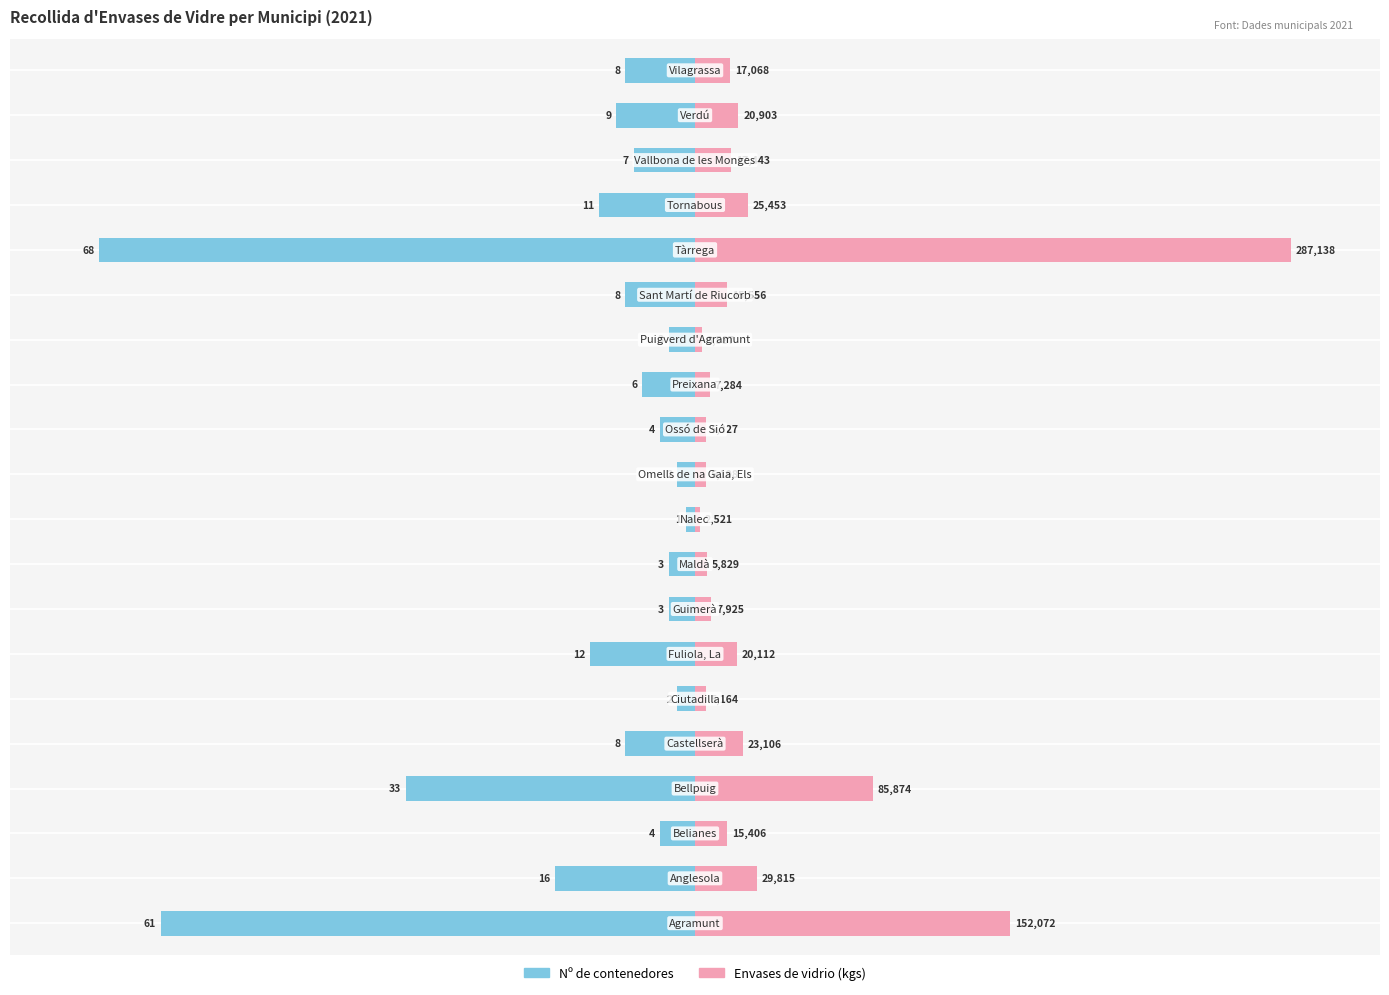

What are all the series names shown in the legend?

Nº de contenedores, Envases de vidrio (kgs)